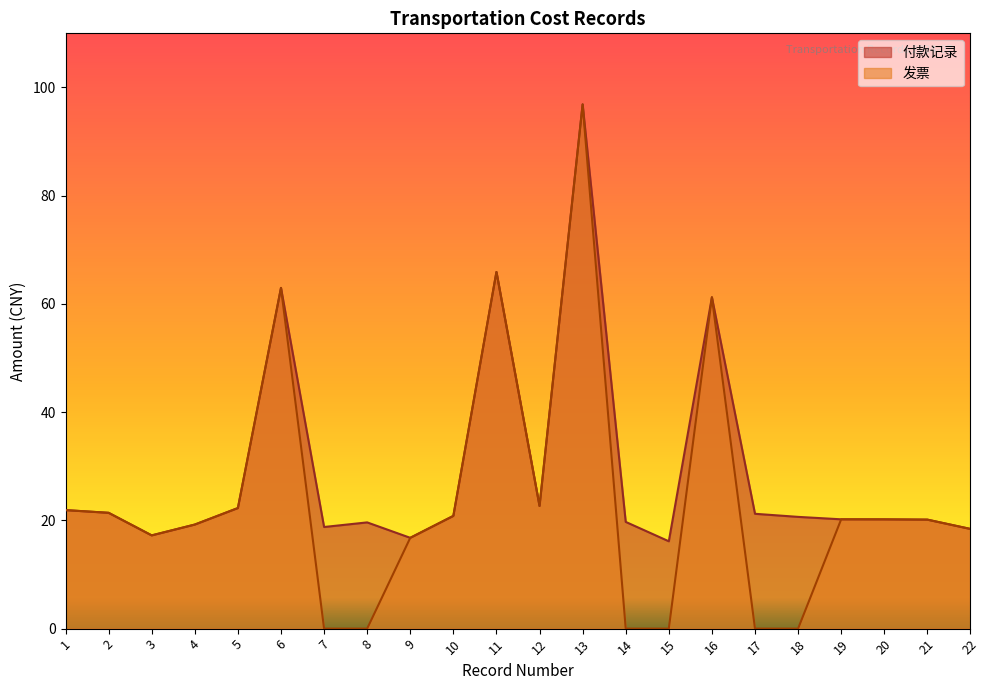

What is the difference between the maximum and minimum values in the 发票 series?

96.9